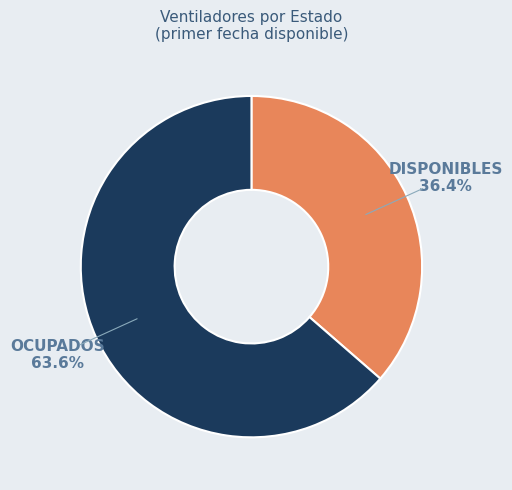

Is there any slice that represents more than half of the pie?

Yes